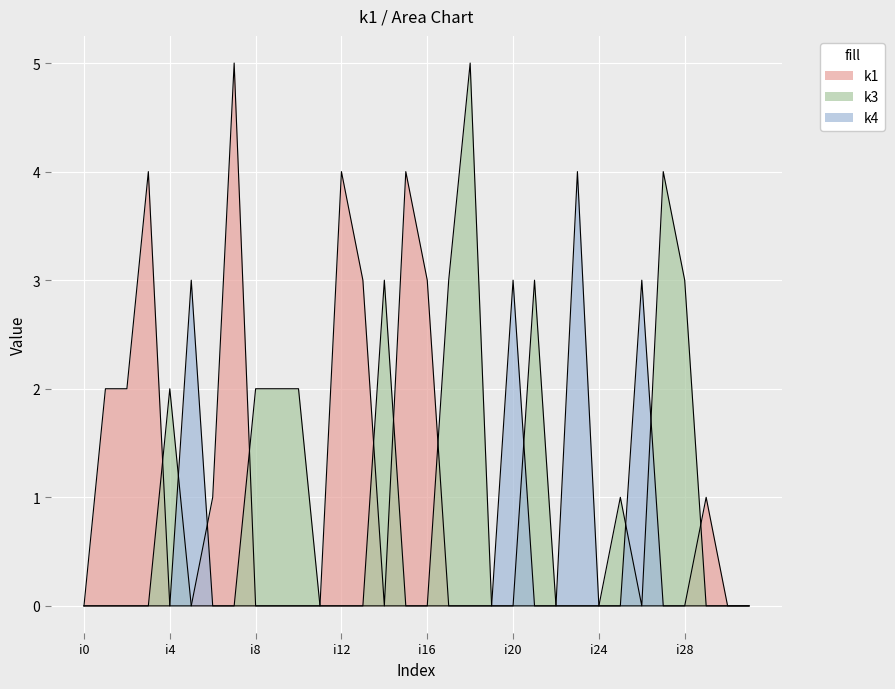

What is the total value across all series at i4?

2